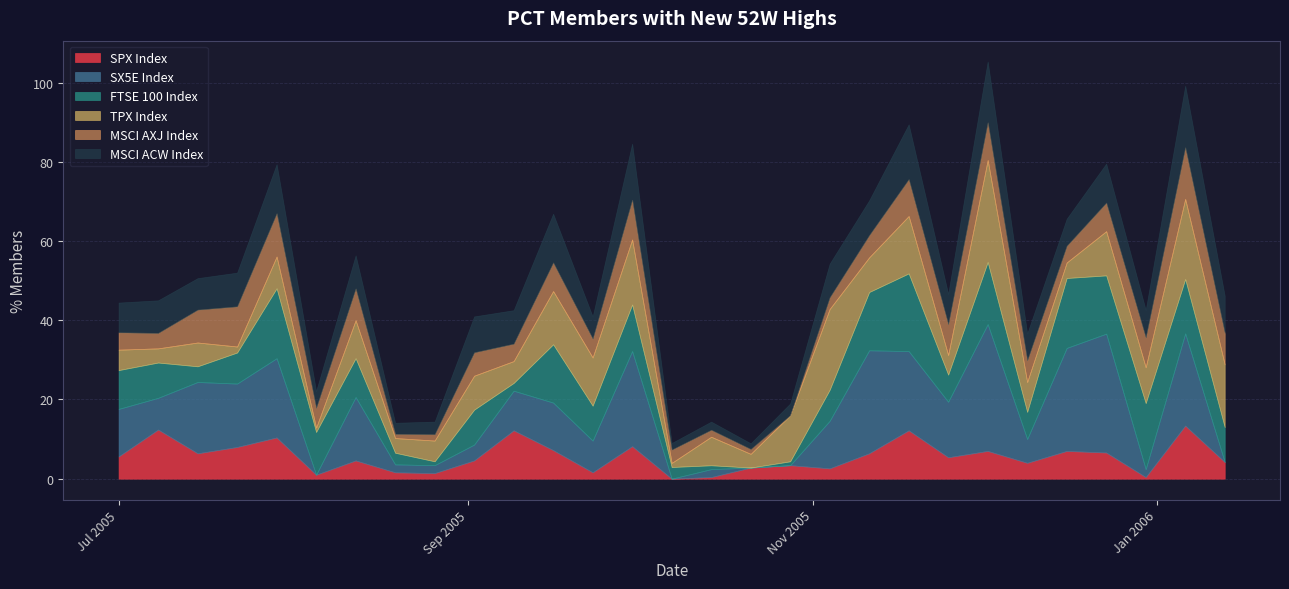

Rank the series by their maximum value, from lowest to highest.

msci_axj_52w, spx_52w, msci_acw_52w, ftse100_52w, tpx_52w, sx5e_52w